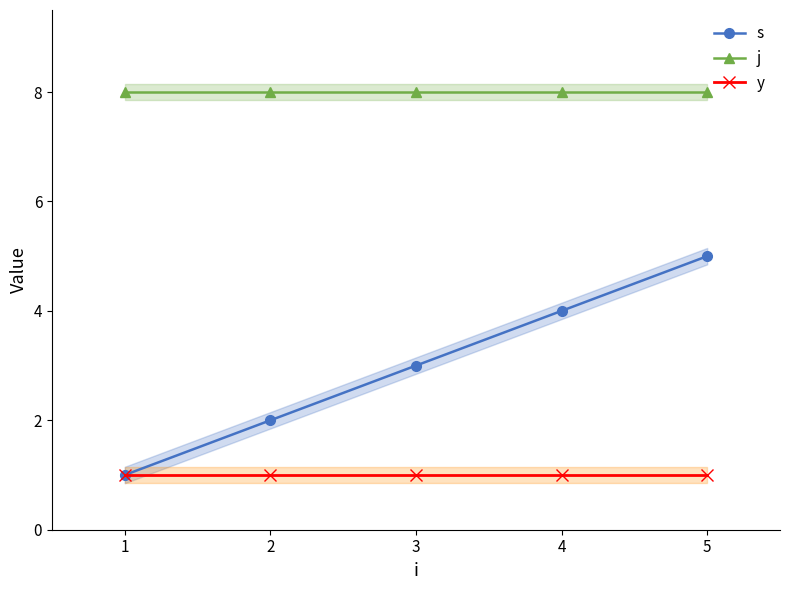

List the series in order of their peak value, highest first.

j, s, y